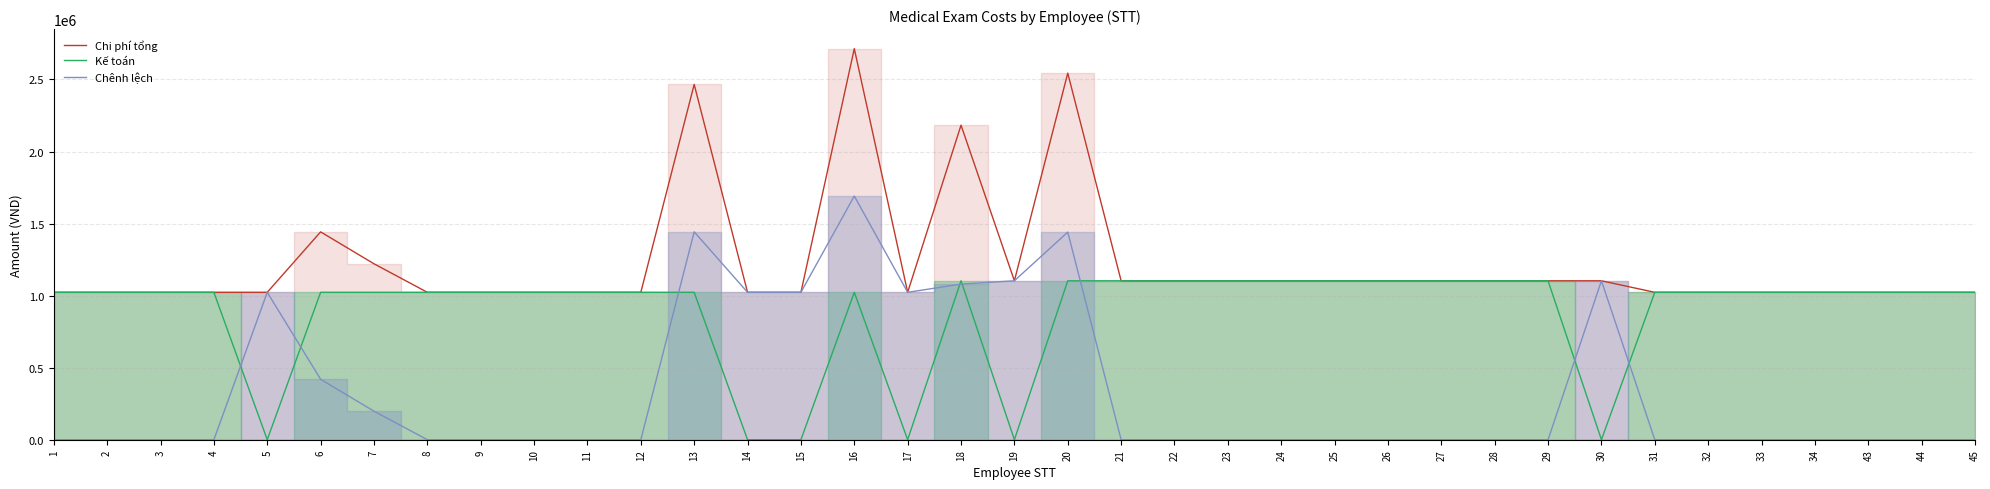

True or false: Chi phí tổng and Kế toán intersect in this chart.

False